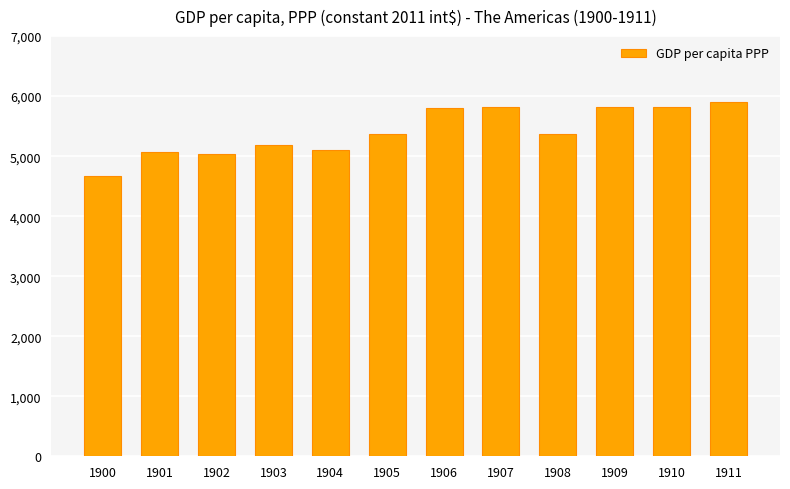

At which category does the chart reach its minimum across all series?

1900